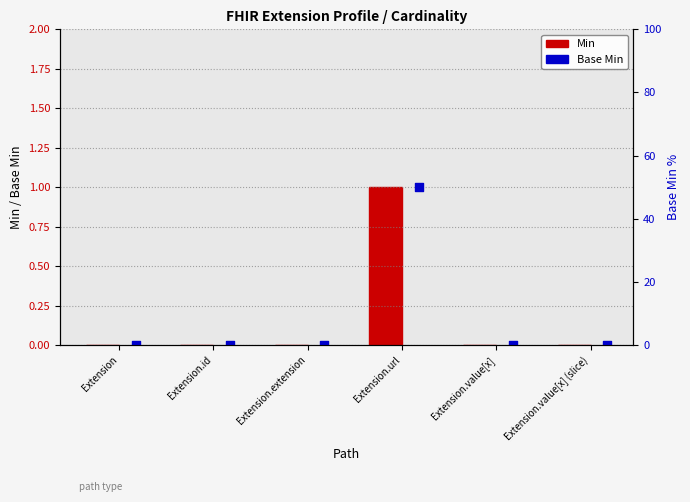

At which category is the sum across all series the highest?

Extension.url